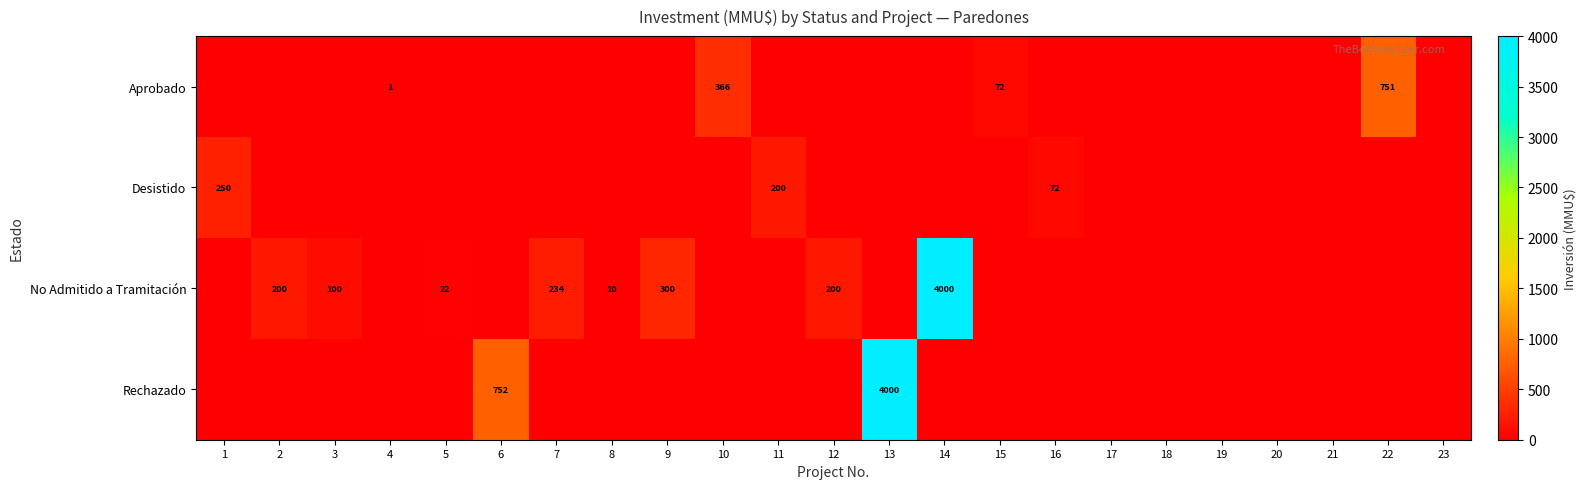

How many data points does each series have?

23